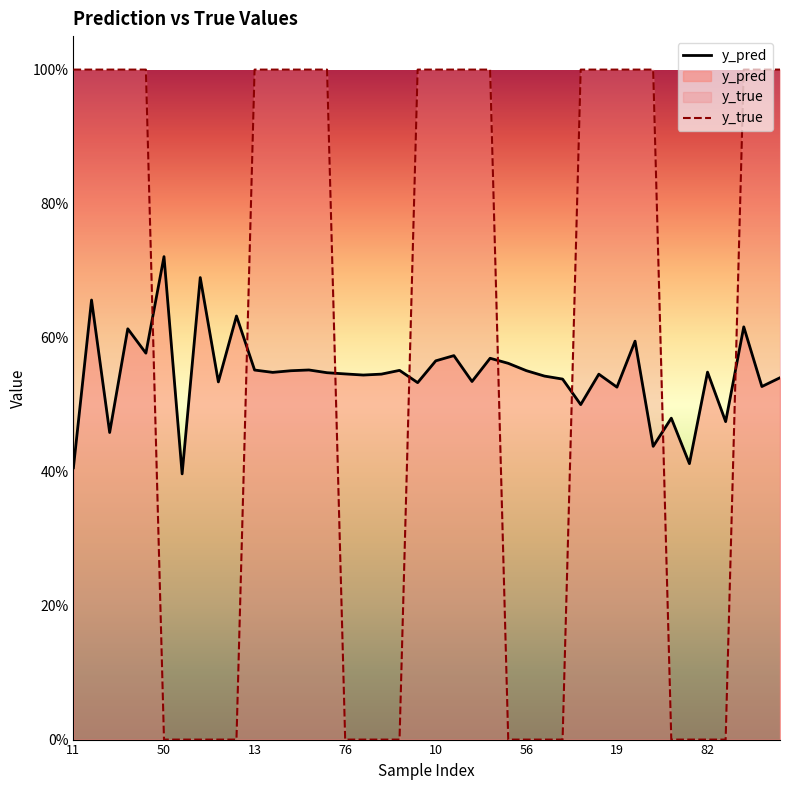

What is the label of the 24th point from the right?

16